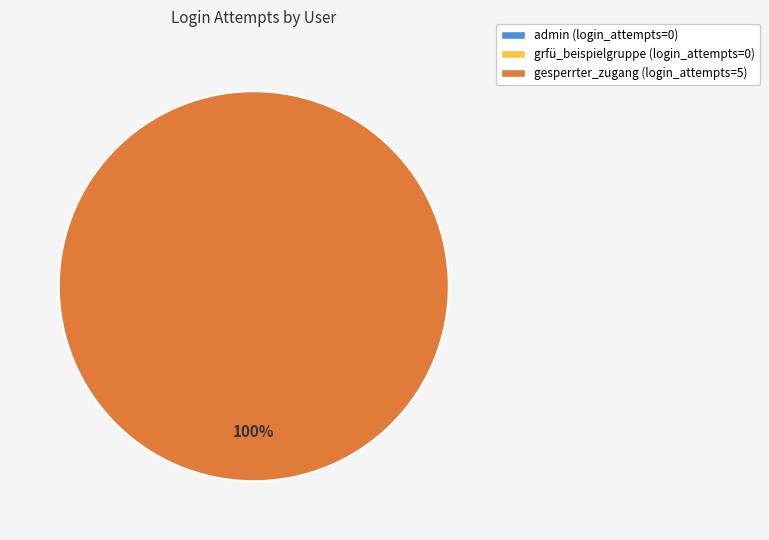

Is there any slice that represents more than half of the pie?

Yes